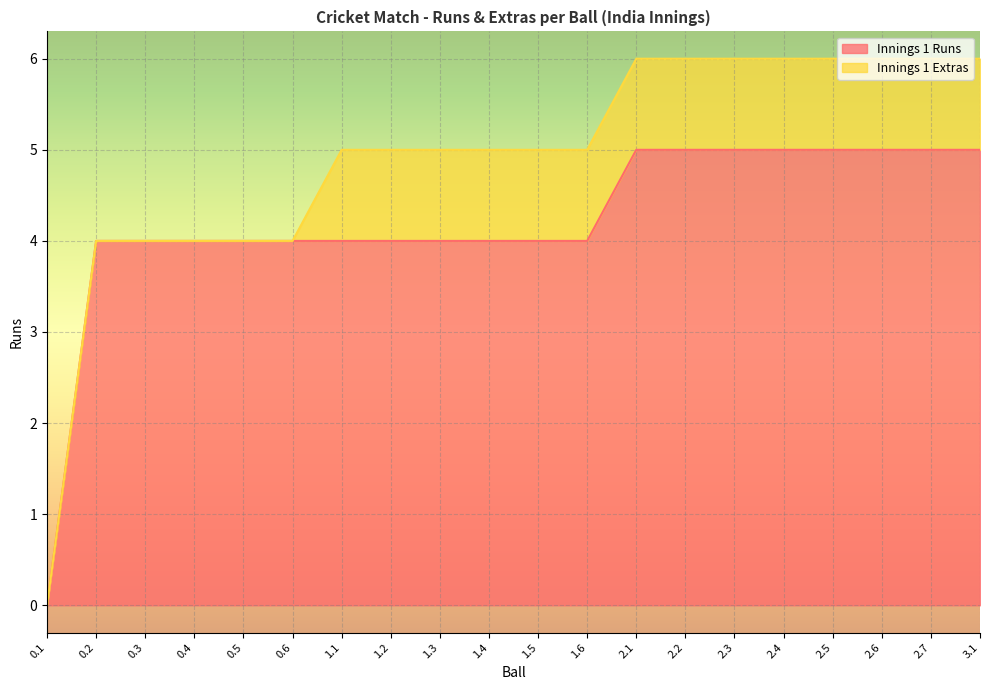

True or false: Innings 1 Runs has a value of 1 at 0.4.

False